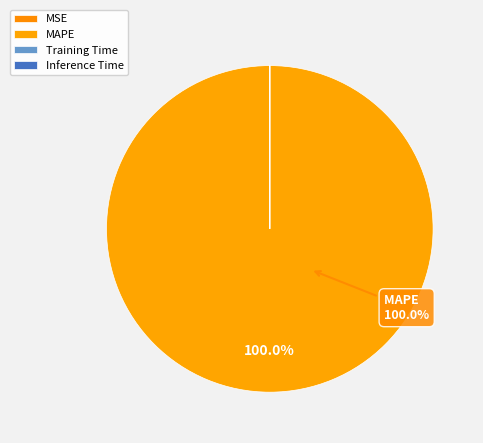

Rank the categories by value from highest to lowest.

MAPE, Training Time, Inference Time, MSE